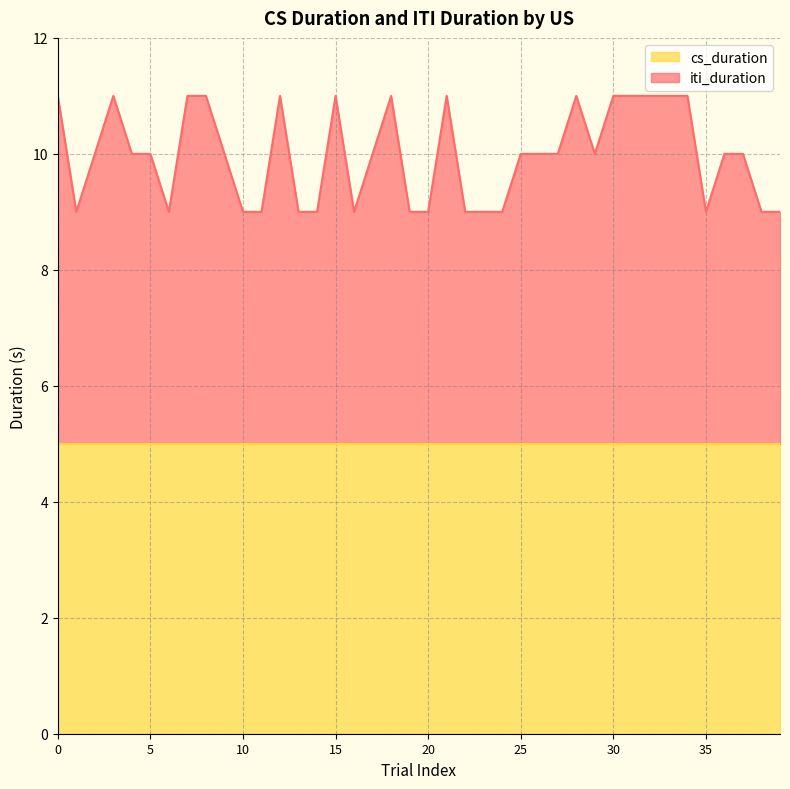

What is the highest value of the cs_duration series?

5